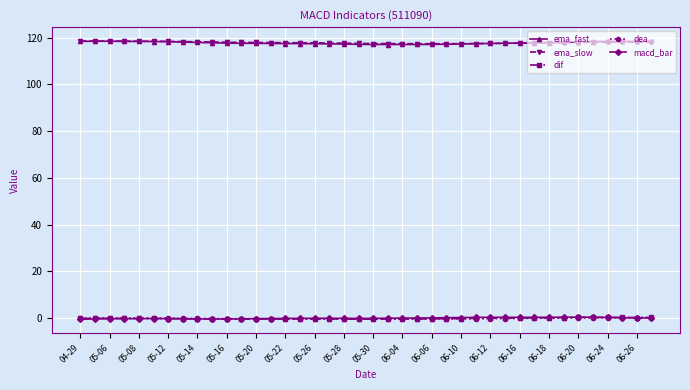

Count the number of categories in the chart.

40